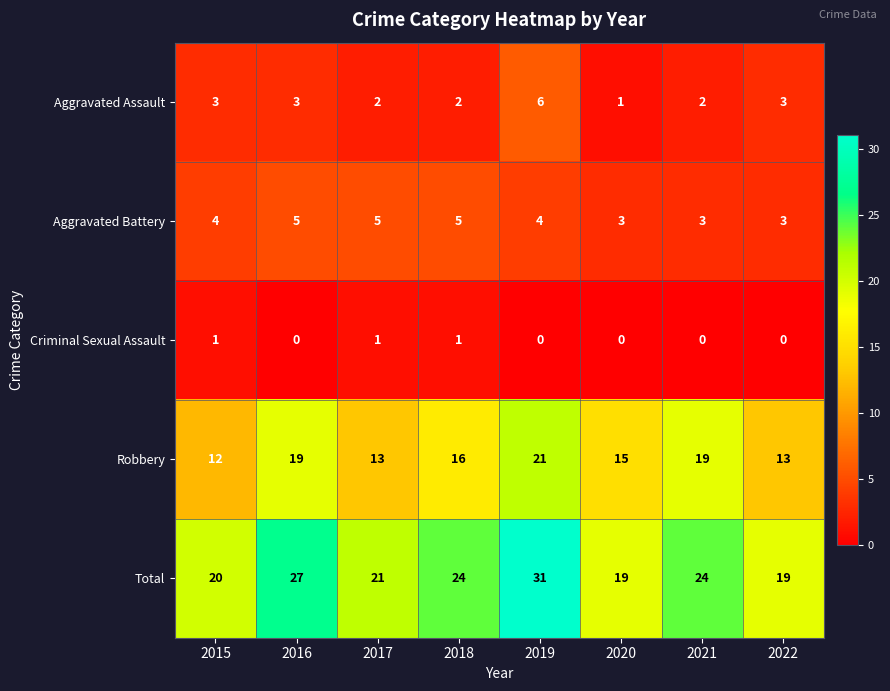

At how many categories does at least one series exceed 10?

8